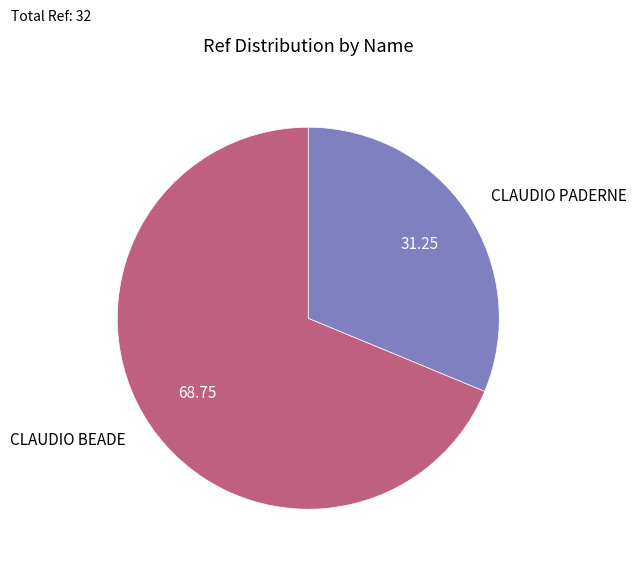

Which category accounts for the majority?

CLAUDIO BEADE